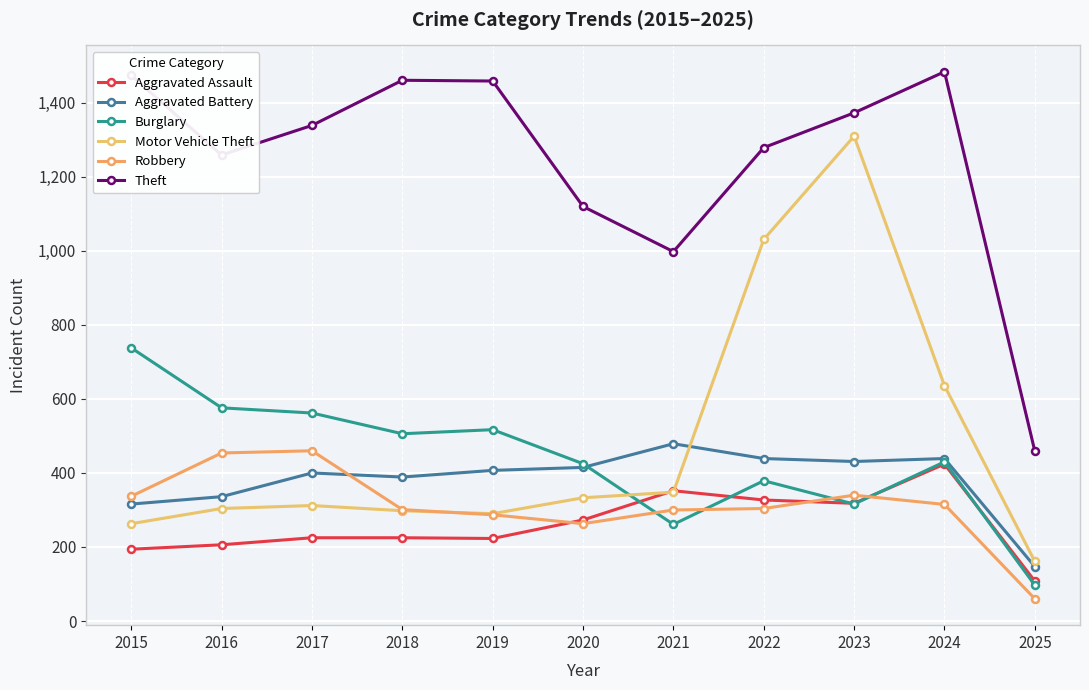

At how many categories does at least one series exceed 340?

11